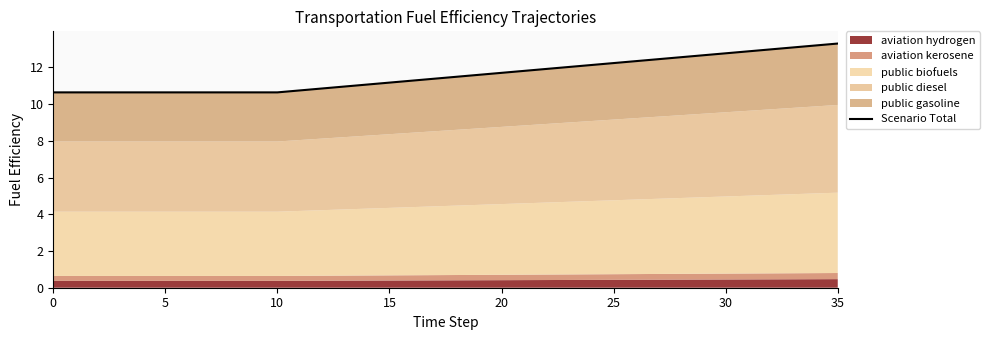

What is the label of the 35th point from the left?

34